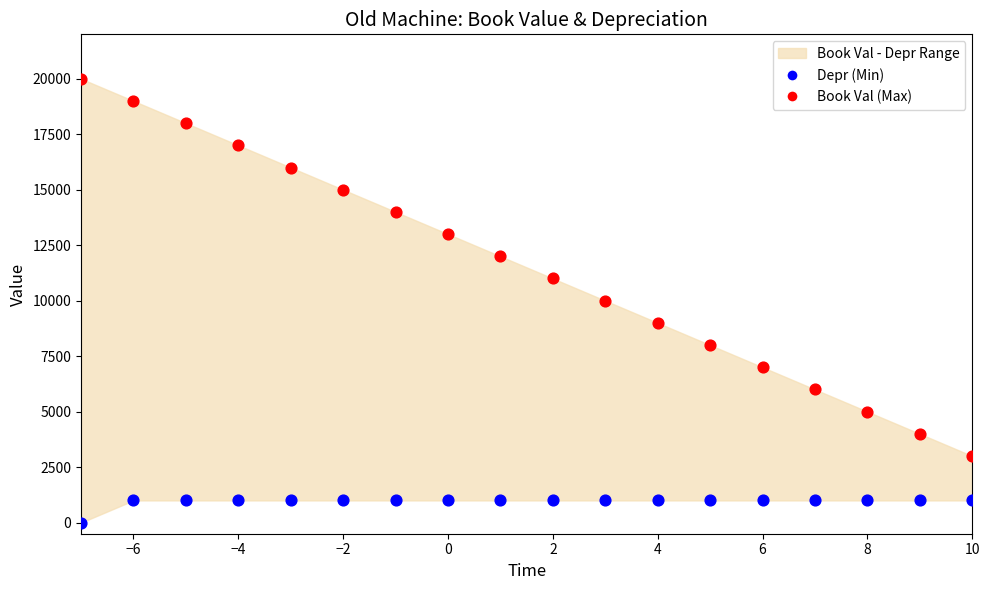

Across all data points, what is the range of X values (max minus min)?

17